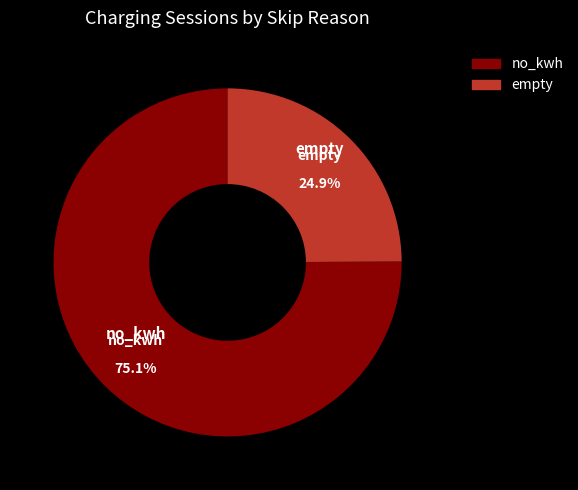

Is there a majority slice in this chart?

Yes